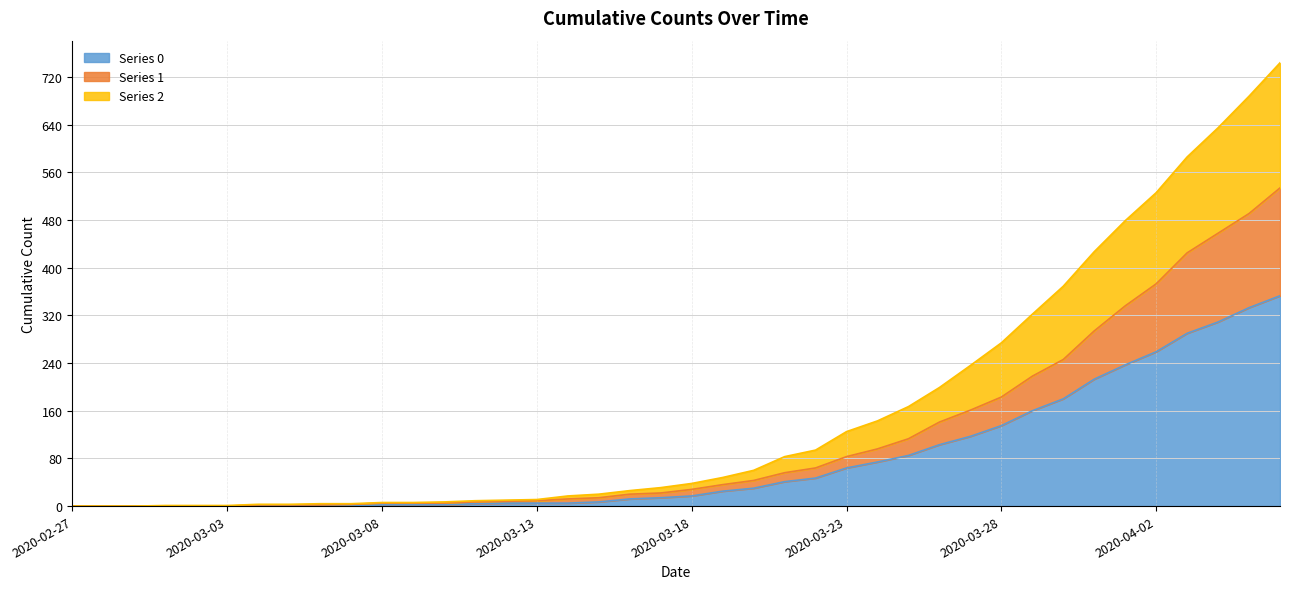

Reading left to right, what are all the values shown in this chart?

Series 0: 0	0	0	0	0	0	0	0	0	0	2	2	2	4	5	5	5	7	12	14	17	25	30	41	47	64	74	85	103	117	135	160	180	213	237	259	290	309	333	353
Series 1: 0	0	0	0	0	0	2	2	2	3	5	5	5	7	8	9	12	14	20	22	28	36	43	56	64	83	96	113	141	161	183	218	246	294	336	373	425	458	491	534
Series 2: 0	0	0	1	1	1	3	3	4	4	6	6	7	9	10	11	17	20	26	31	38	48	60	83	94	125	143	167	199	236	274	322	369	427	479	526	586	635	688	744